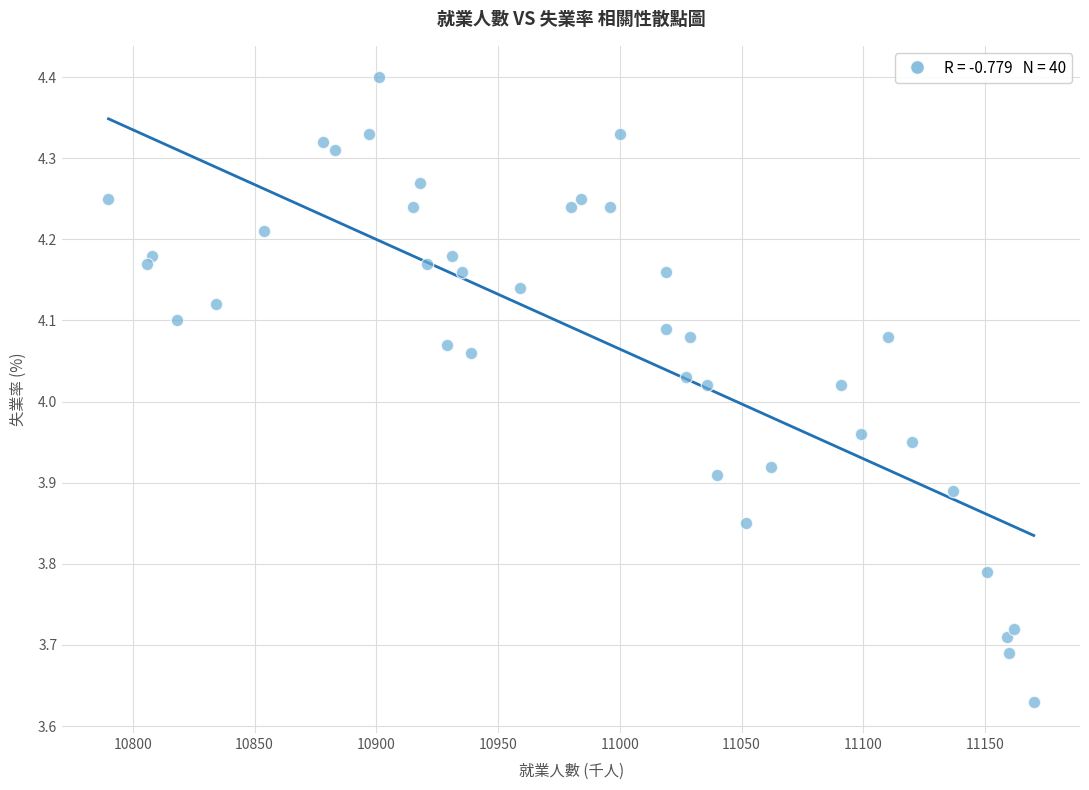

What is the range of Y values (max minus min)?

0.8